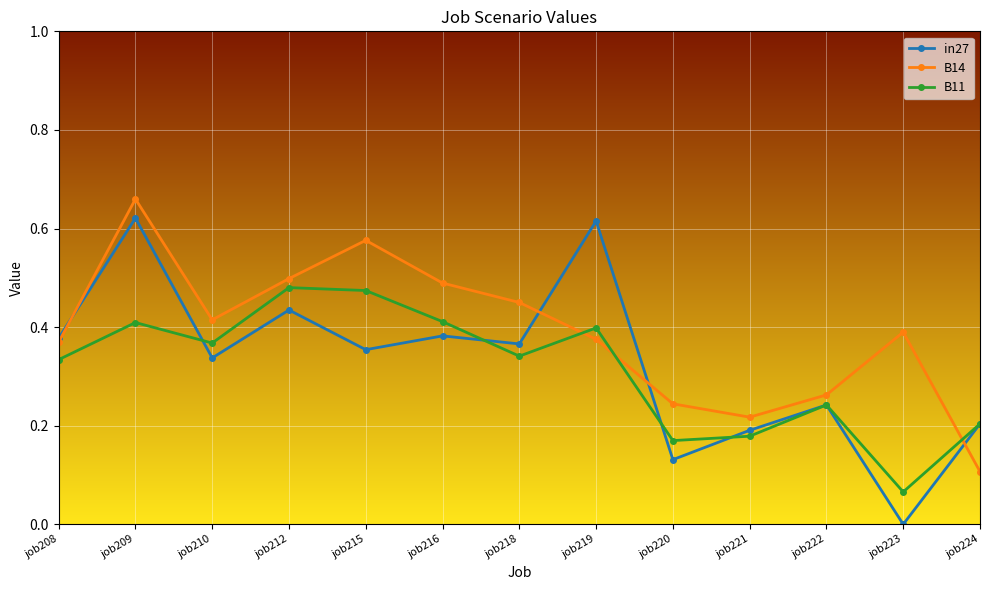

At which category is the sum across all series the highest?

job209